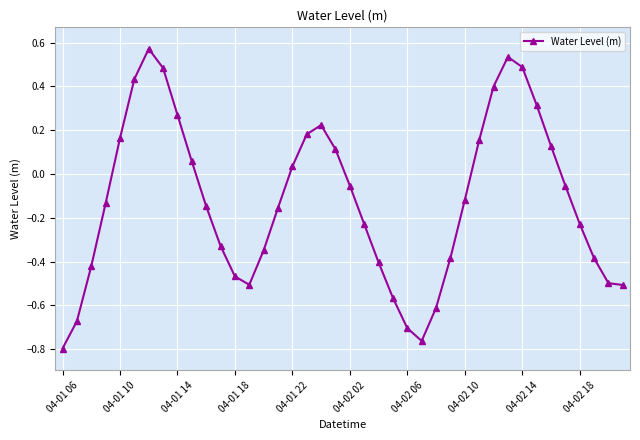

True or false: there are more than 1 points higher than both neighbors.

True